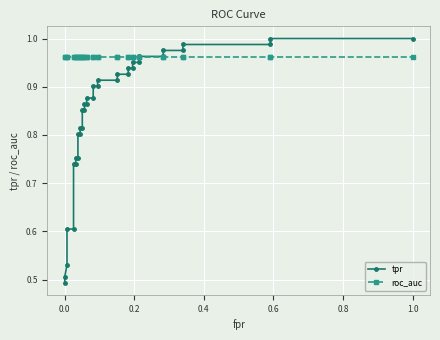

Does the chart display data point markers on the line(s)?

Yes